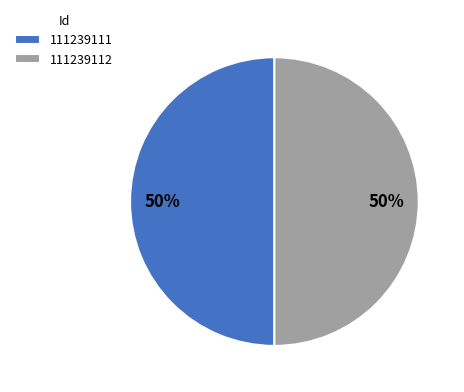

Approximately how many times larger is the value at 111239112 compared to 111239111?

1.0